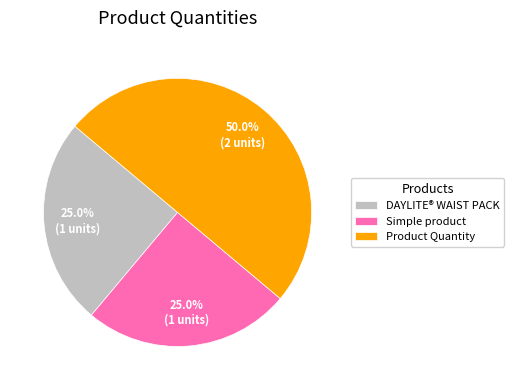

Count the number of slices in the pie.

3